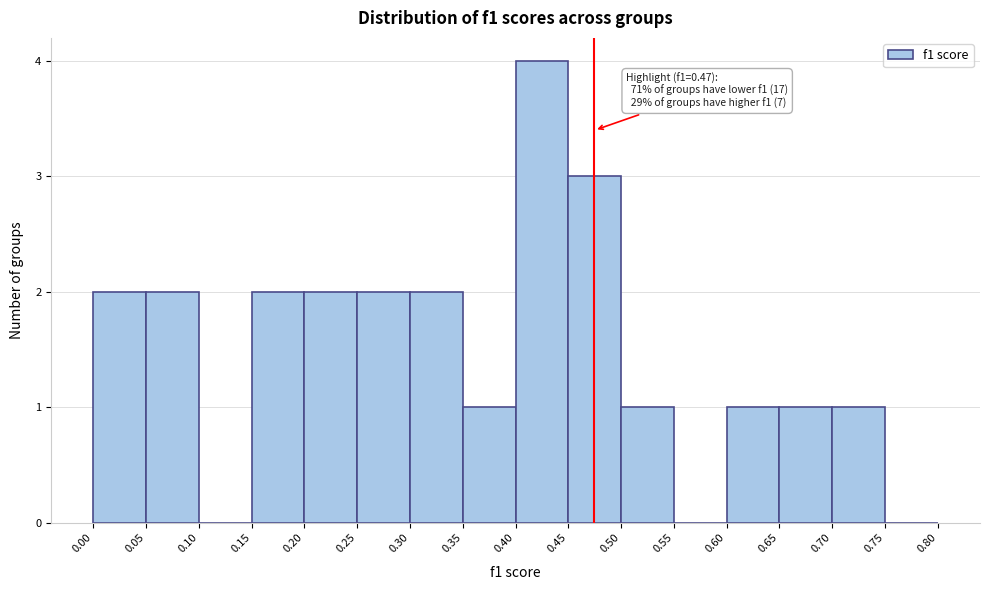

Which range on the x-axis has the tallest bar?

0.40 to 0.45